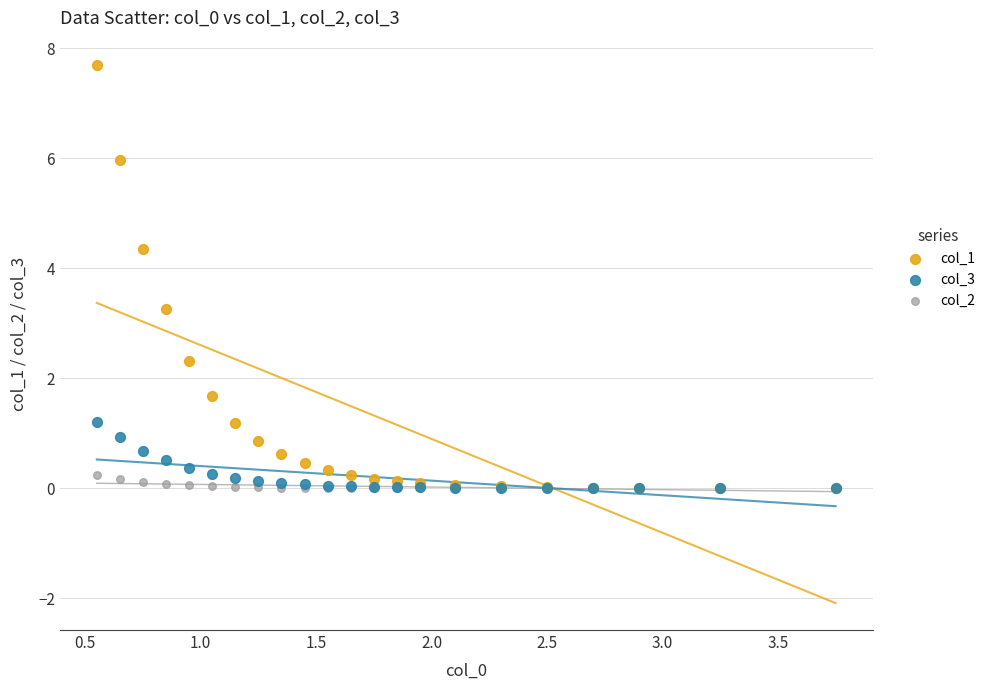

Across all series, what Y value is closest to 3?

3.3